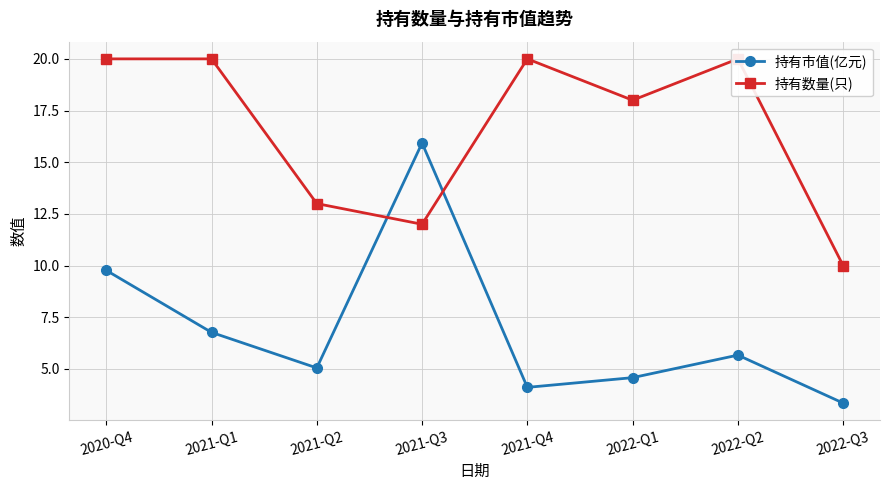

In 持有市值(亿元), how many points are higher than both neighbors (excluding endpoints)?

2